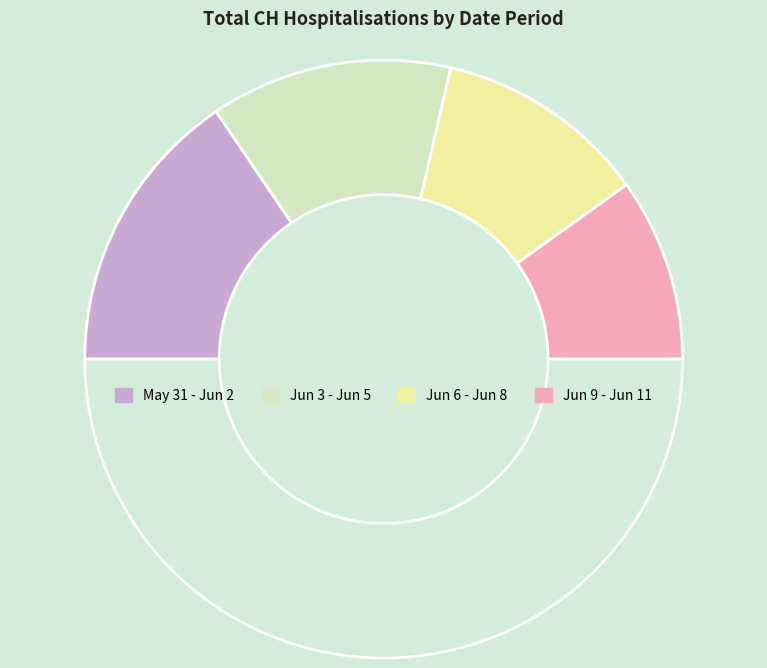

How many slices are in this pie chart?

5